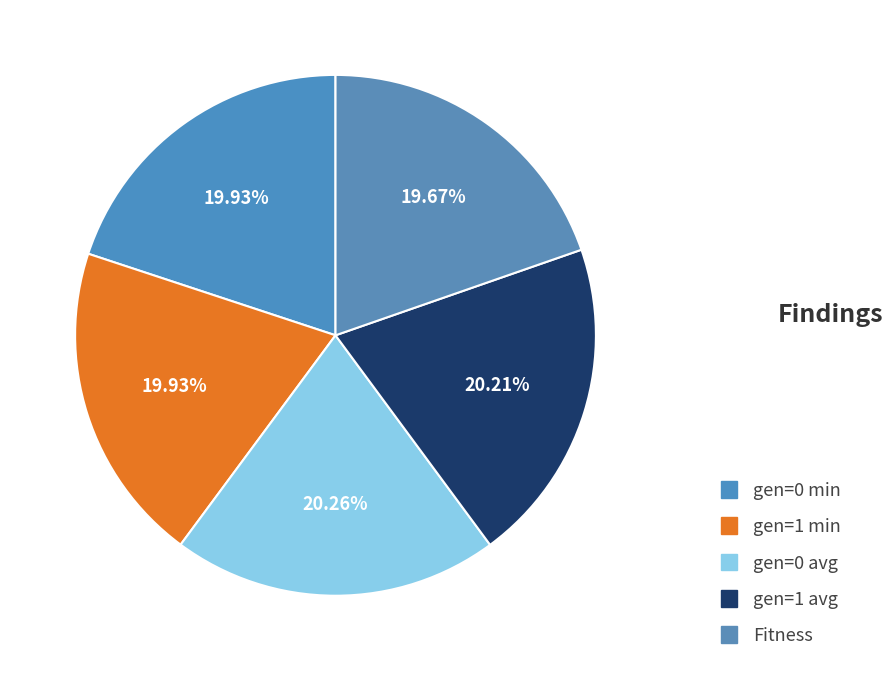

How many segments does this pie chart have?

5